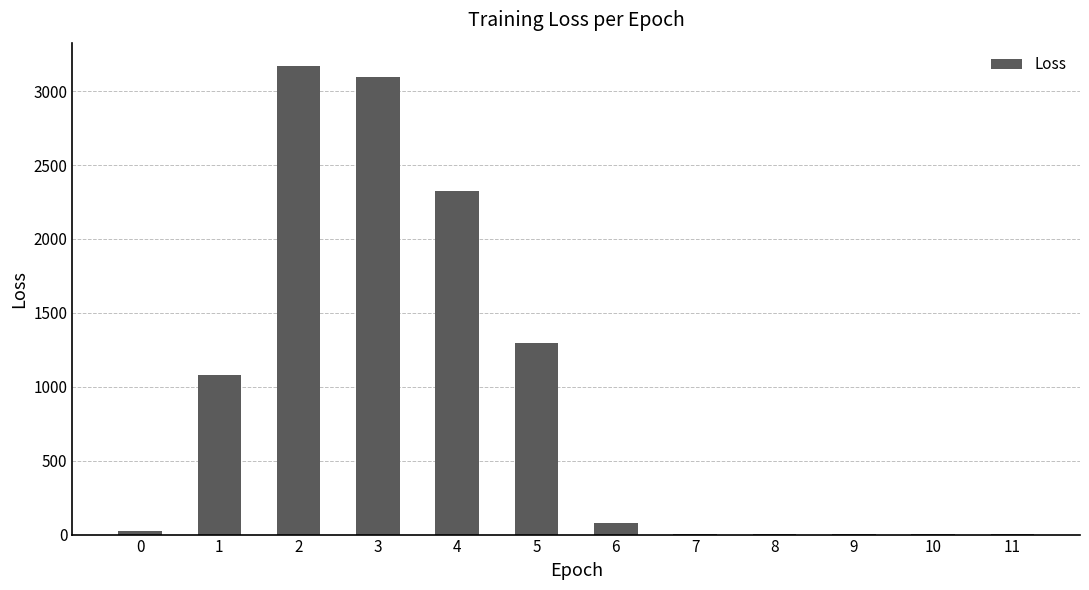

Is it true that the value at 3 is 989.6?

False